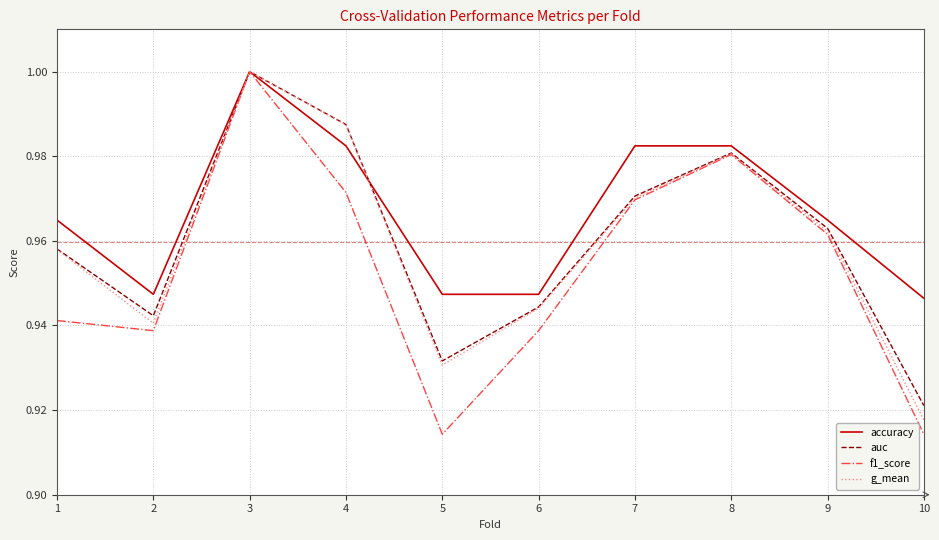

Which series has the widest spread of values?

f1_score